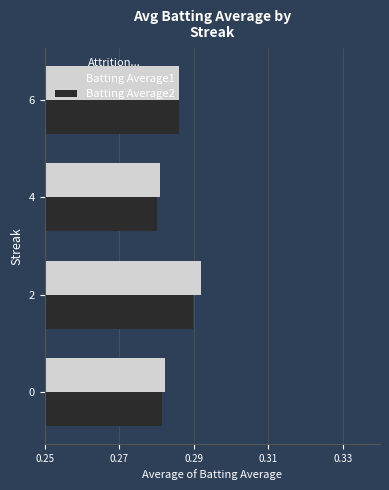

The value of Batting Average1 at 4 is 0.4. True or false?

False